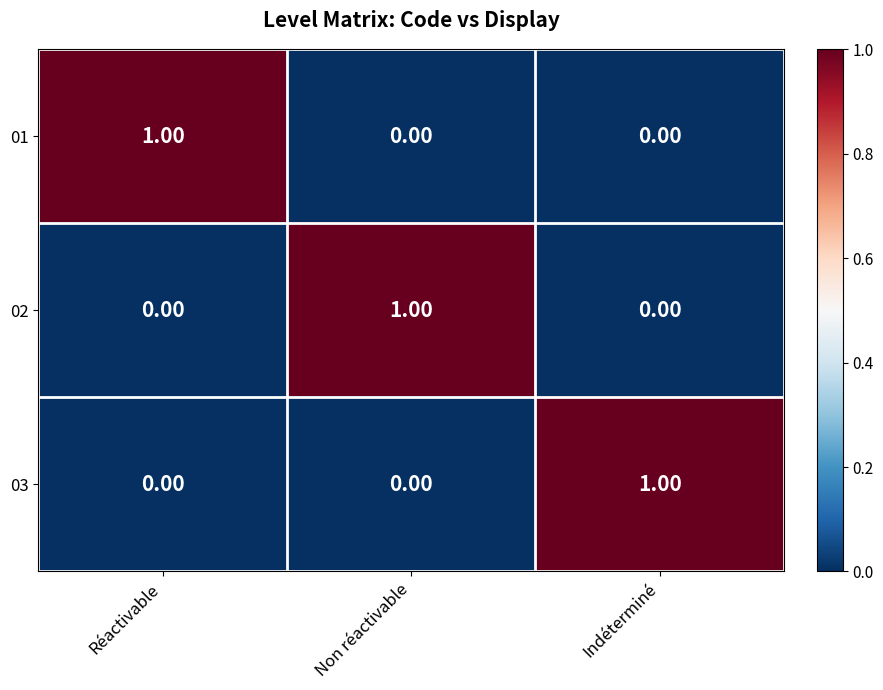

Is the value of 02 at Réactivable greater than the value of 03 at Indéterminé?

No